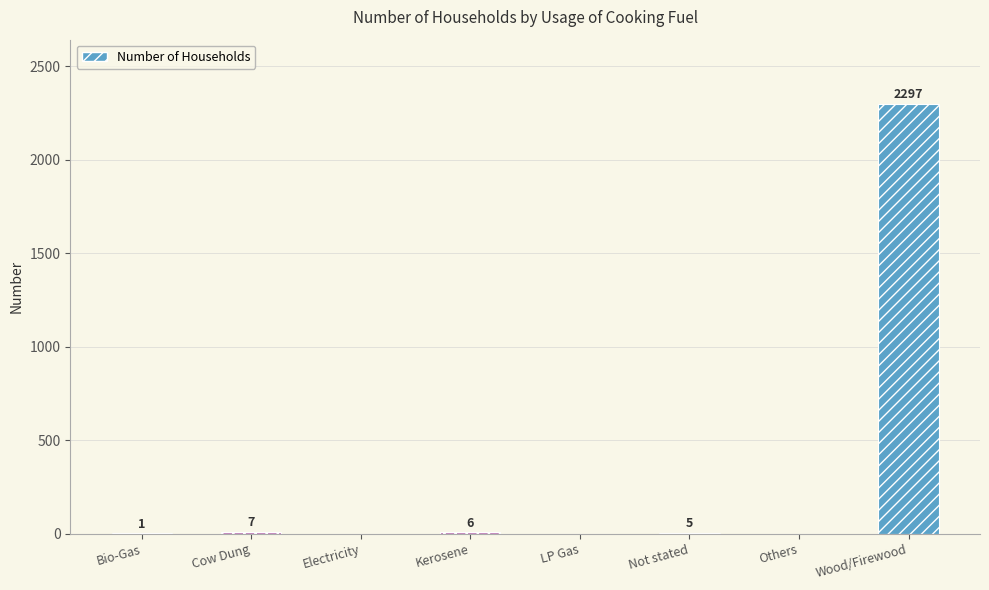

At which category does the chart reach its peak across all series?

Wood/Firewood